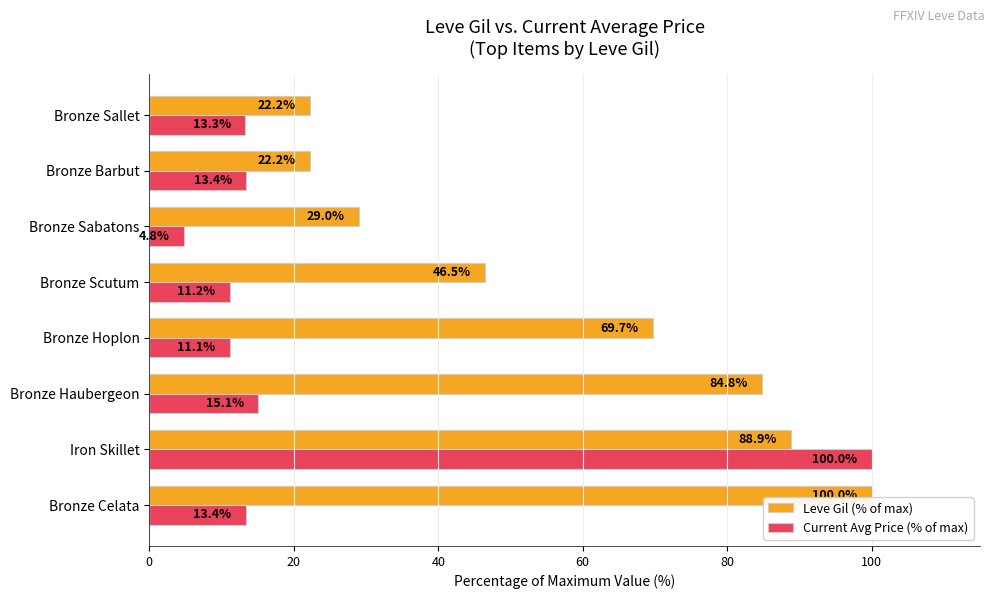

Is it true that Current Avg Price (% of max) equals 45.3 at Iron Skillet?

False